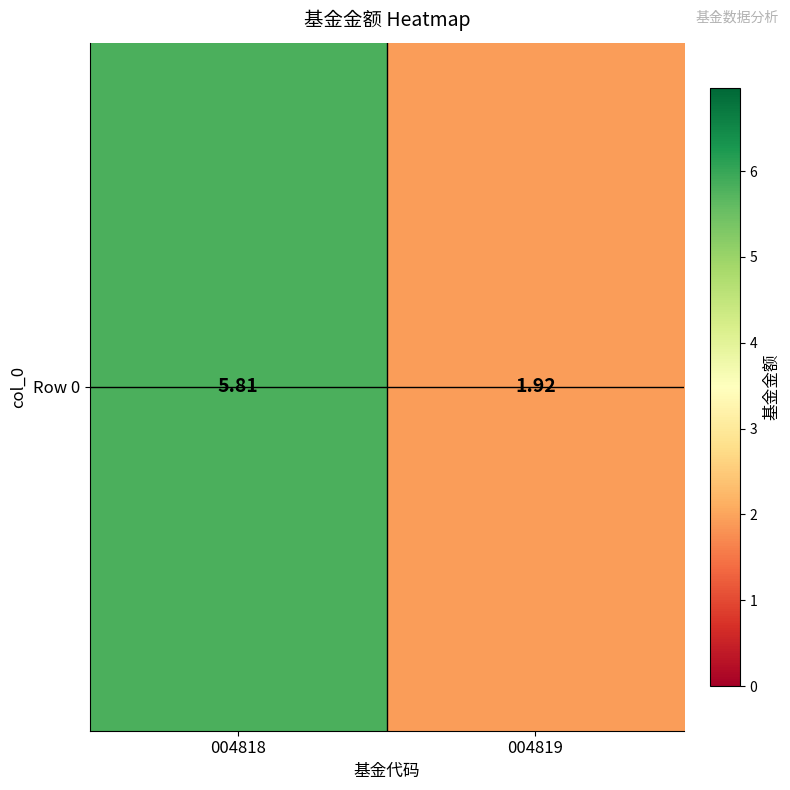

Approximately how many times larger is the value at 004819 compared to 004818?

0.3